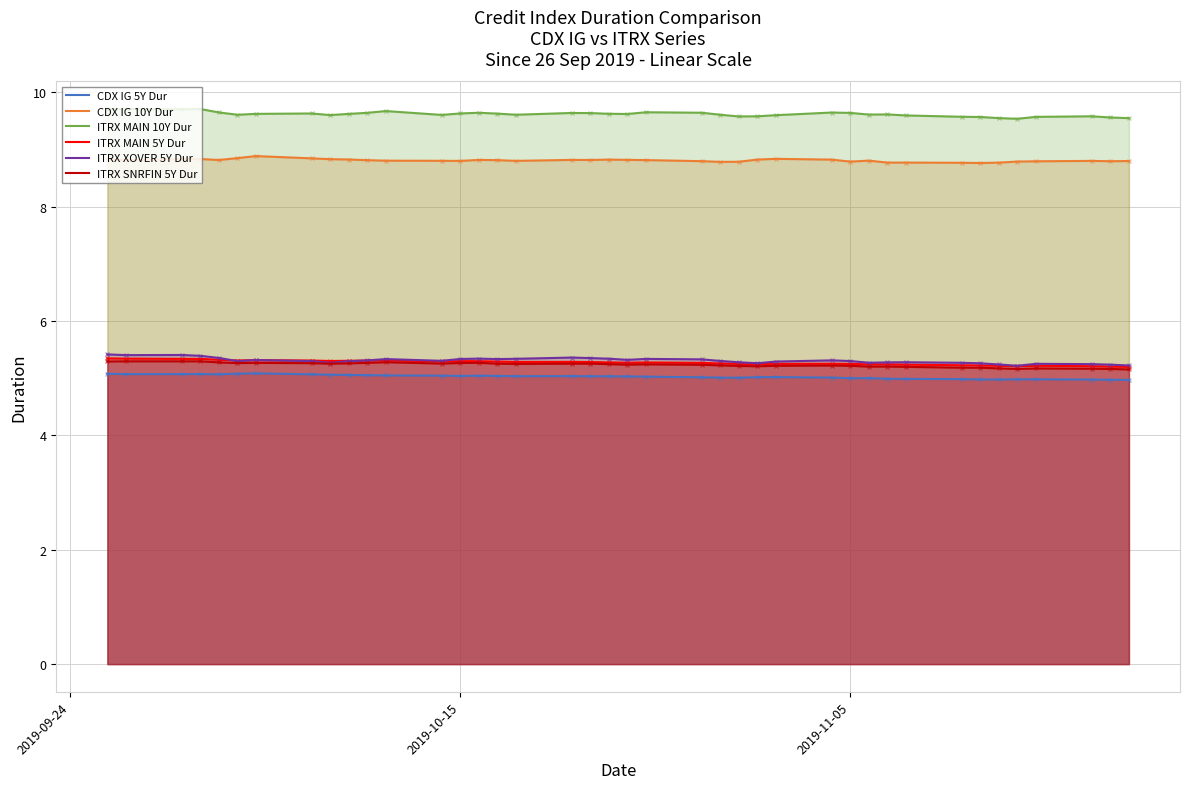

True or false: ITRX MAIN 5Y Dur and CDX IG 10Y Dur cross at least once.

False